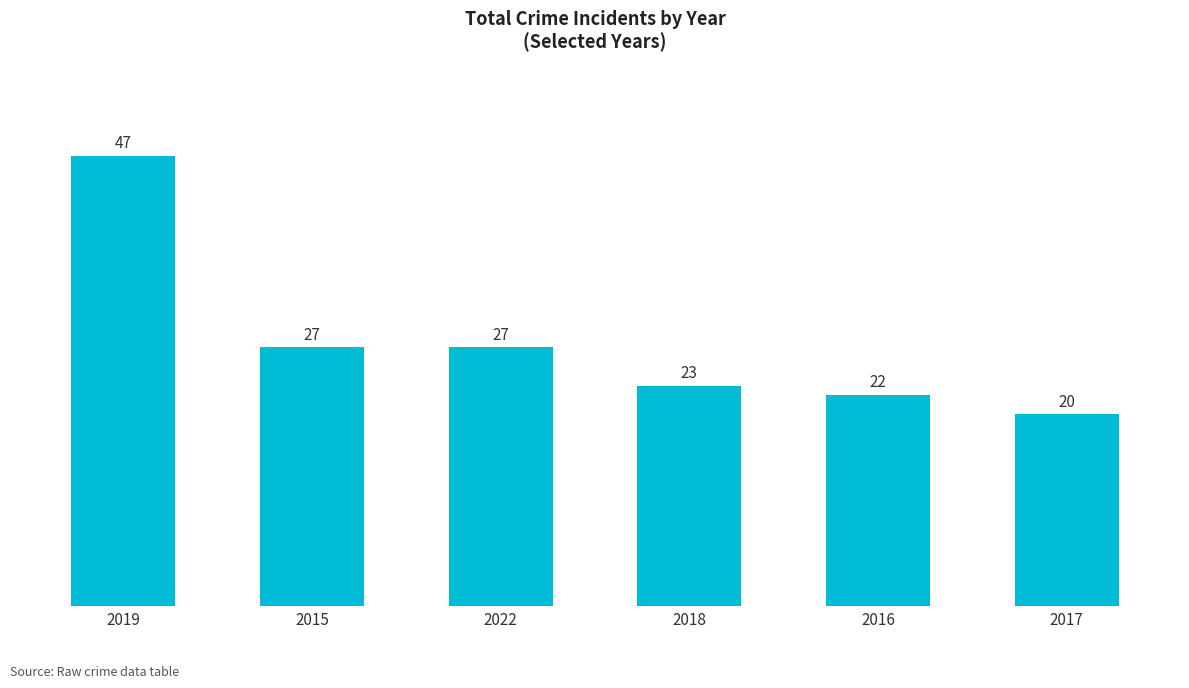

At which category does the chart reach its minimum across all series?

2017